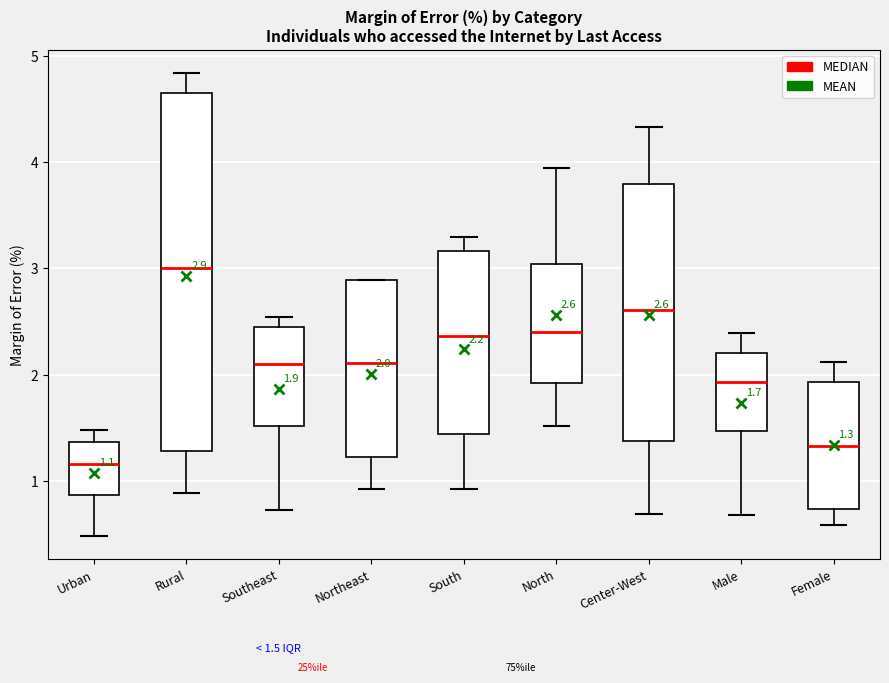

Which box's median line is the lowest?

Urban